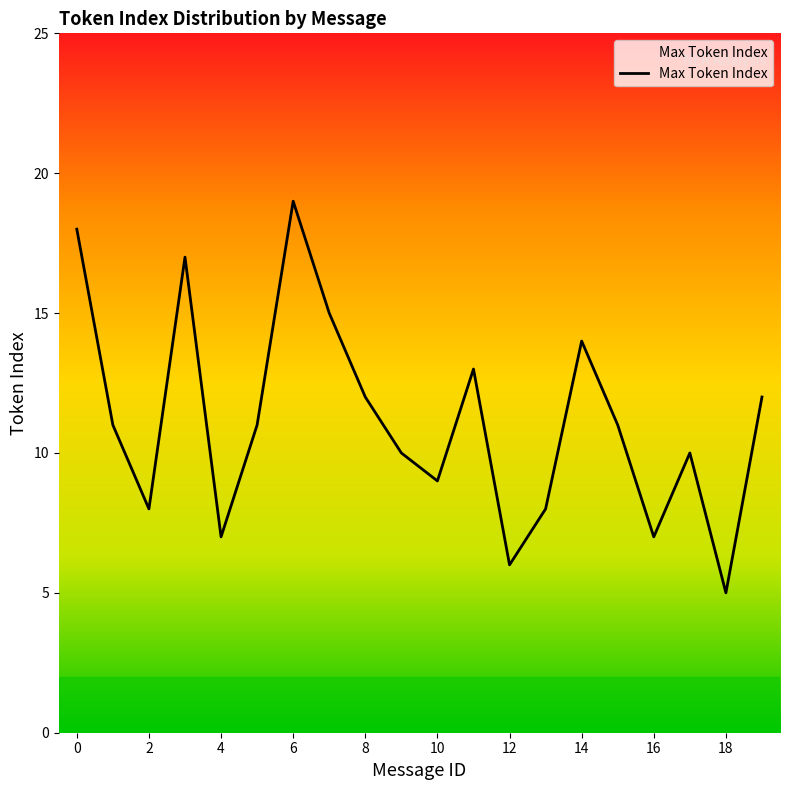

What is the maximum value shown in the chart?

19